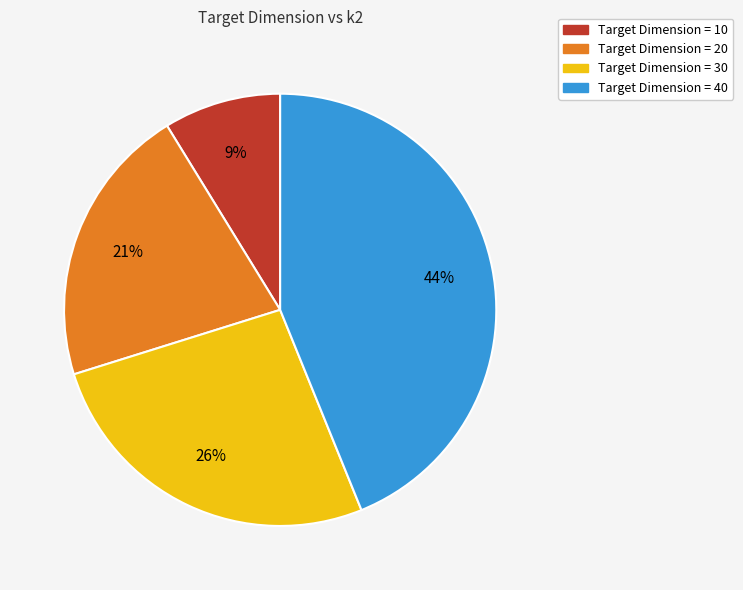

Count the number of slices in the pie.

4